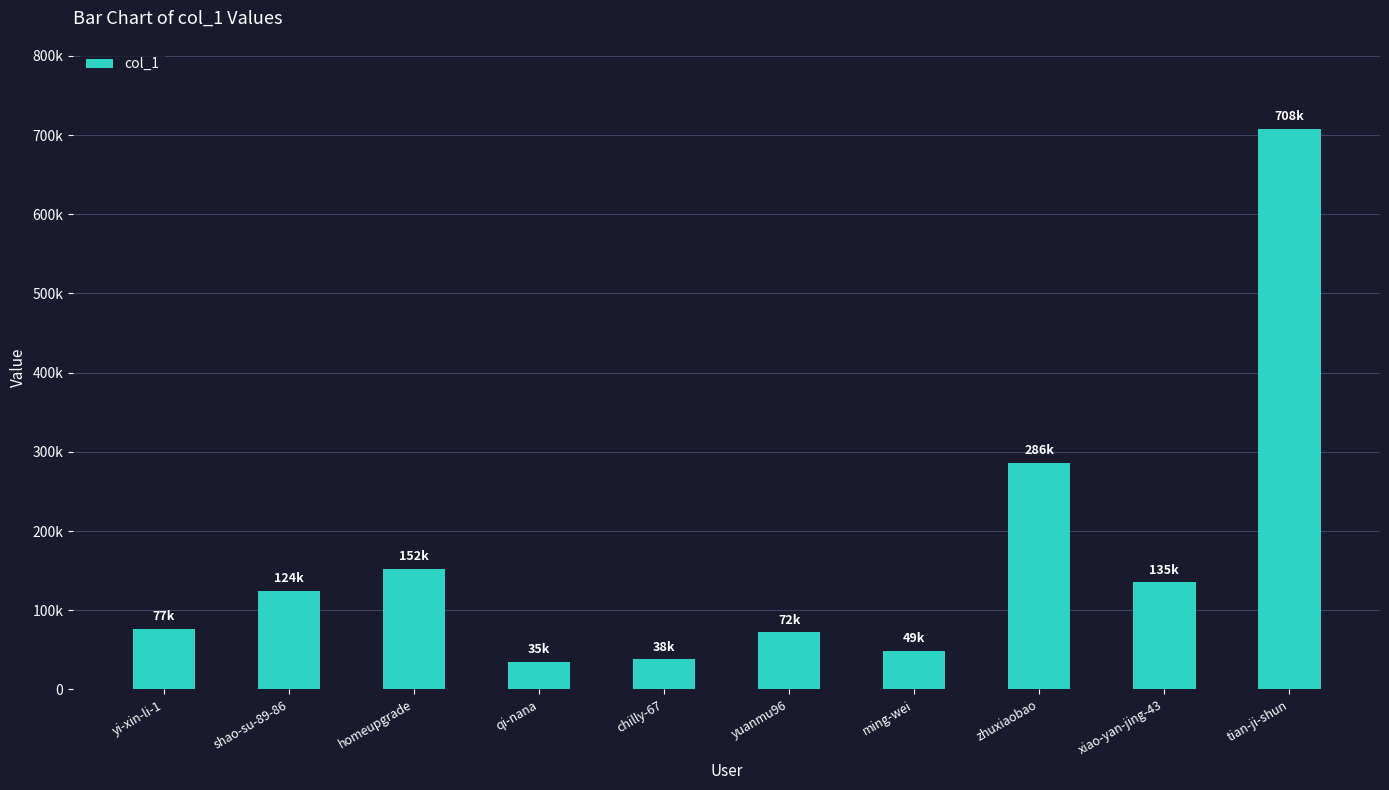

What position from the left is qi-nana?

4